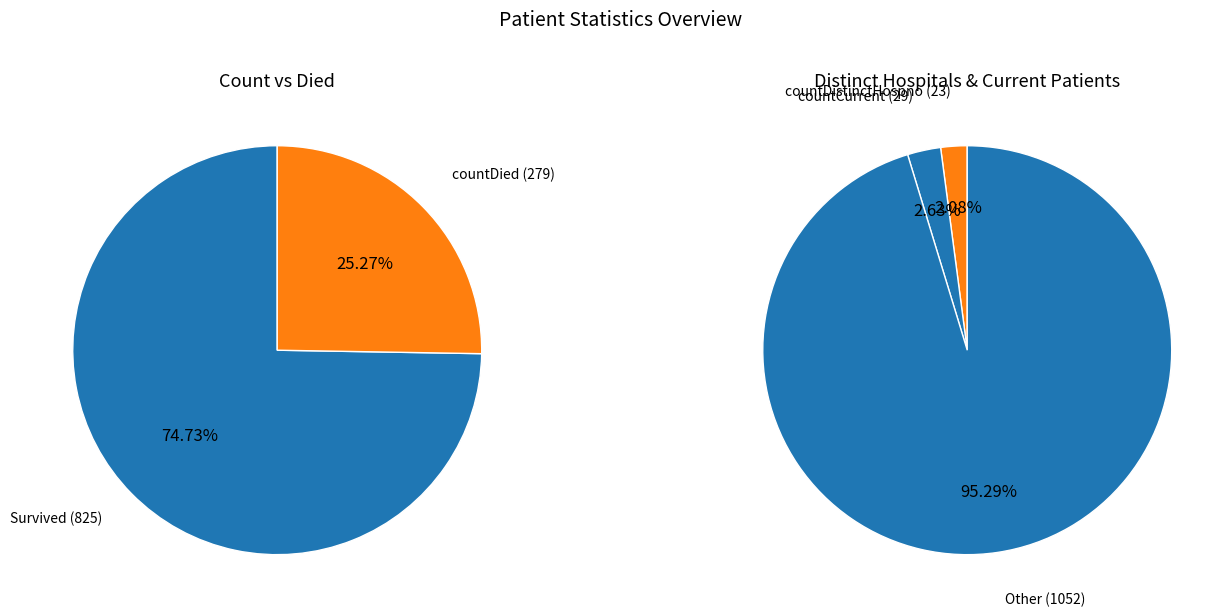

Approximately how many times larger is the value at countDied compared to countDistinctHospno?

12.1